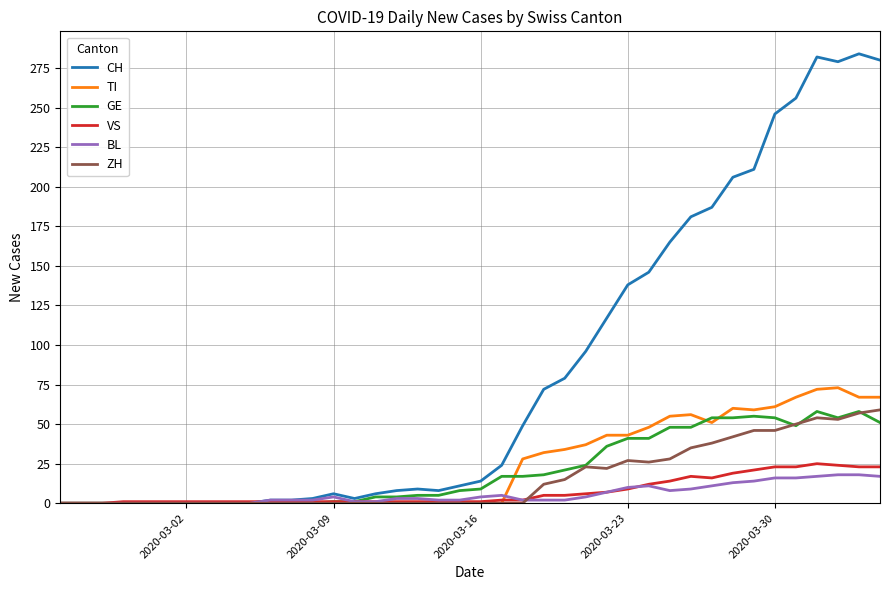

What is the maximum value shown in the chart?

284